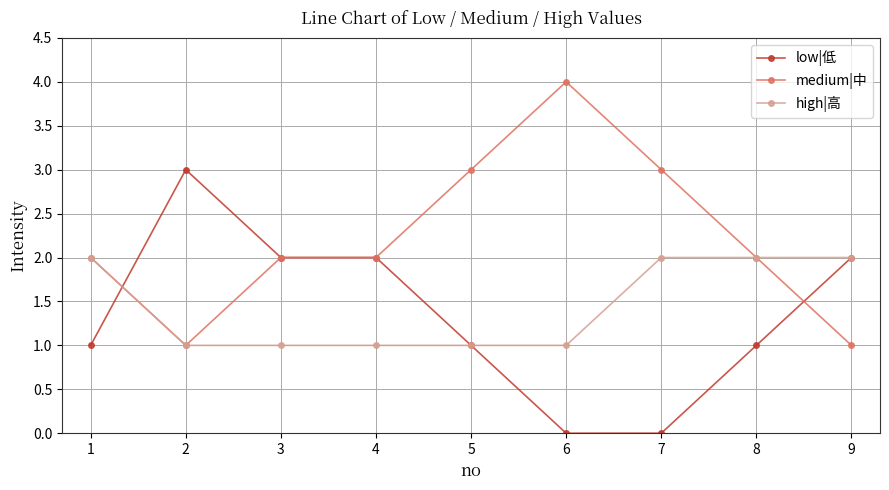

What is the maximum value for medium|中?

4